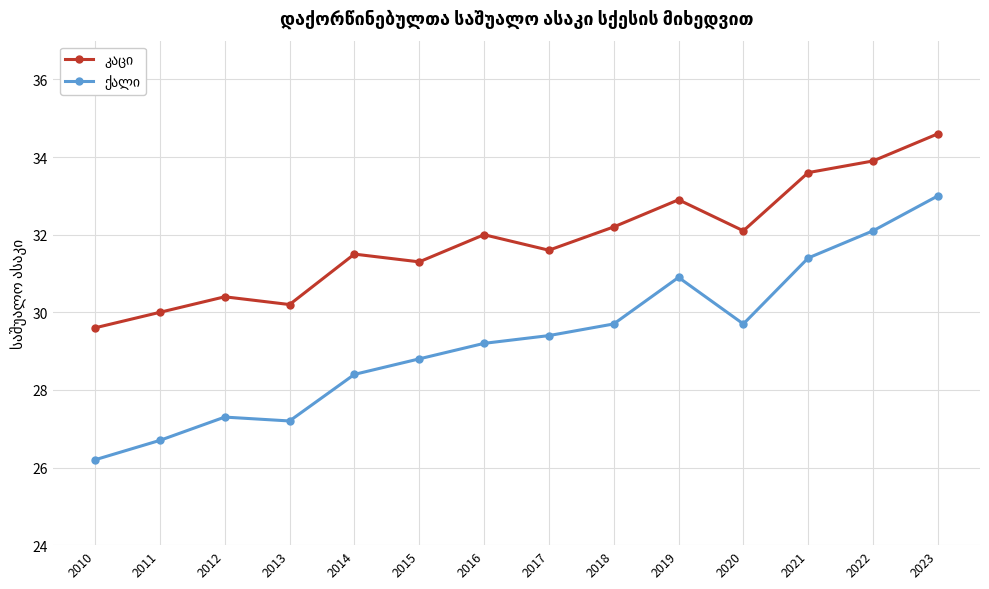

At which category is the sum across all series the highest?

2023